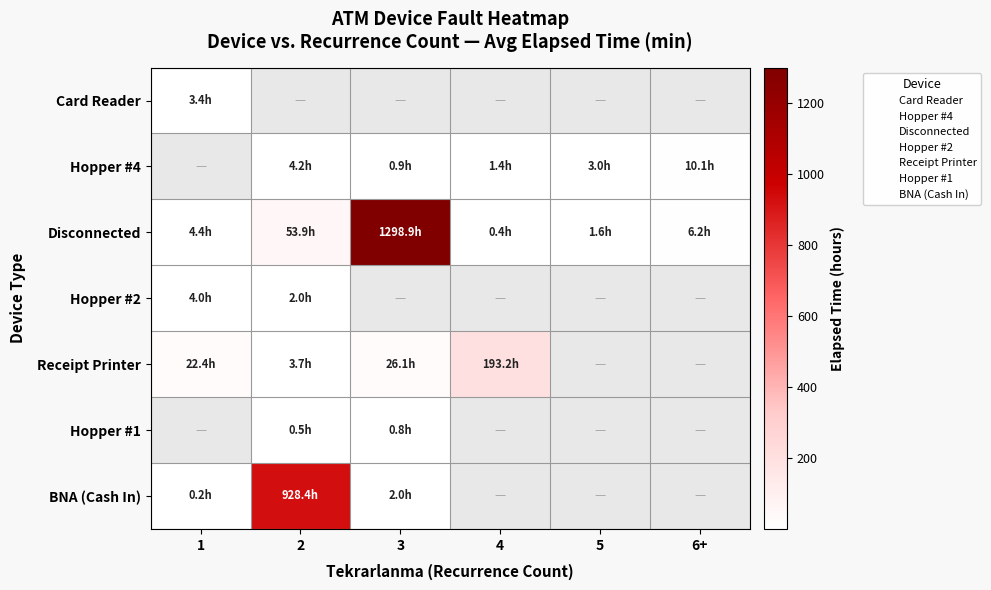

Which has a higher value, 1 or 6+?

6+